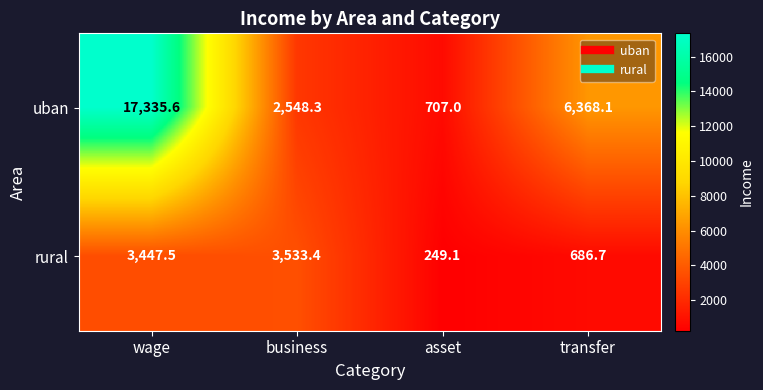

The value of uban at wage is 17335.6. True or false?

True